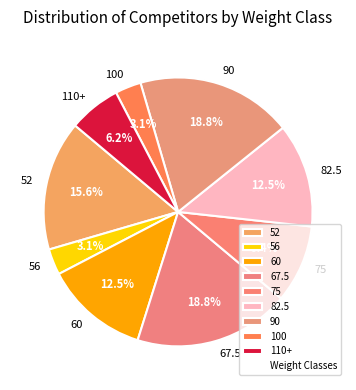

Is 67.5 the majority of the pie?

No